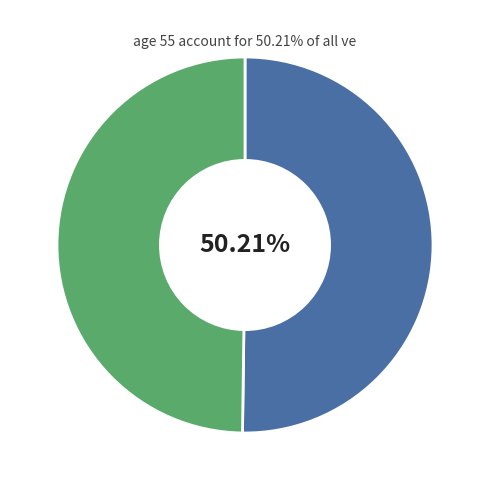

Is there any slice that represents more than half of the pie?

Yes